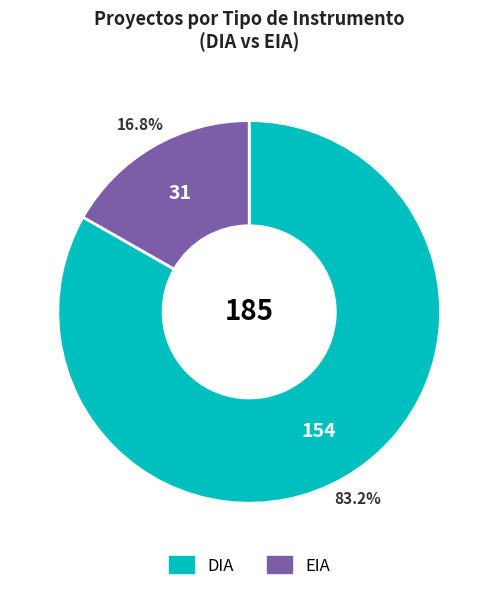

True or false: DIA accounts for 96% of the total.

False